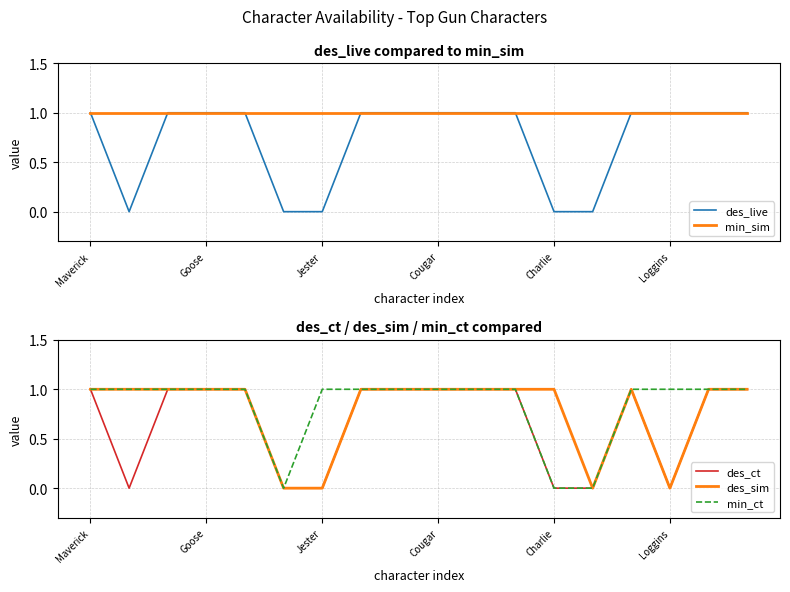

The min_sim series shows 1 at Charlie. True or false?

True